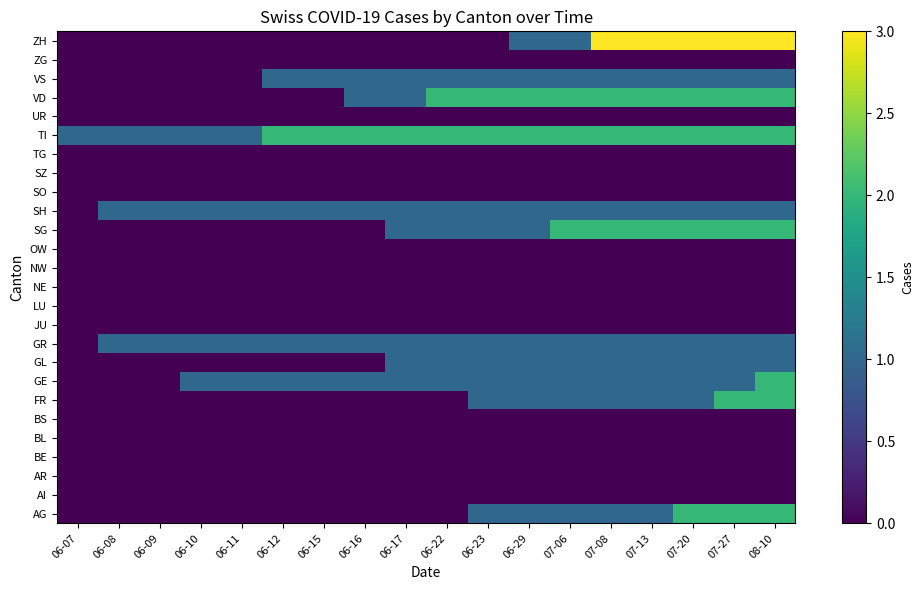

Which has a higher value, 06-22 or 06-07?

06-22